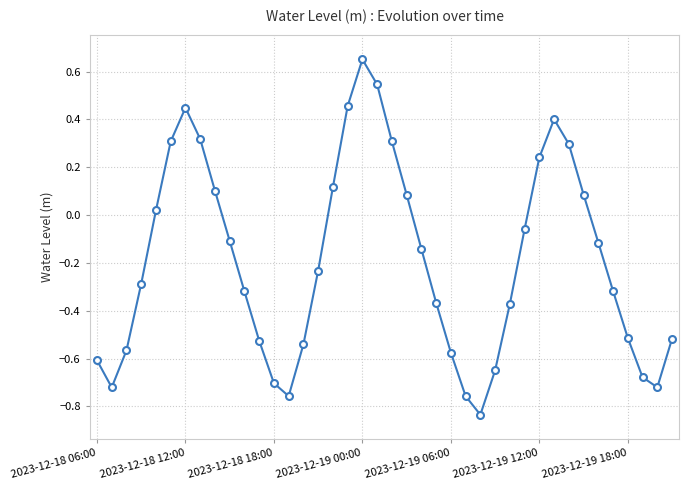

How many points are higher than both their immediate neighbors (excluding endpoints)?

3